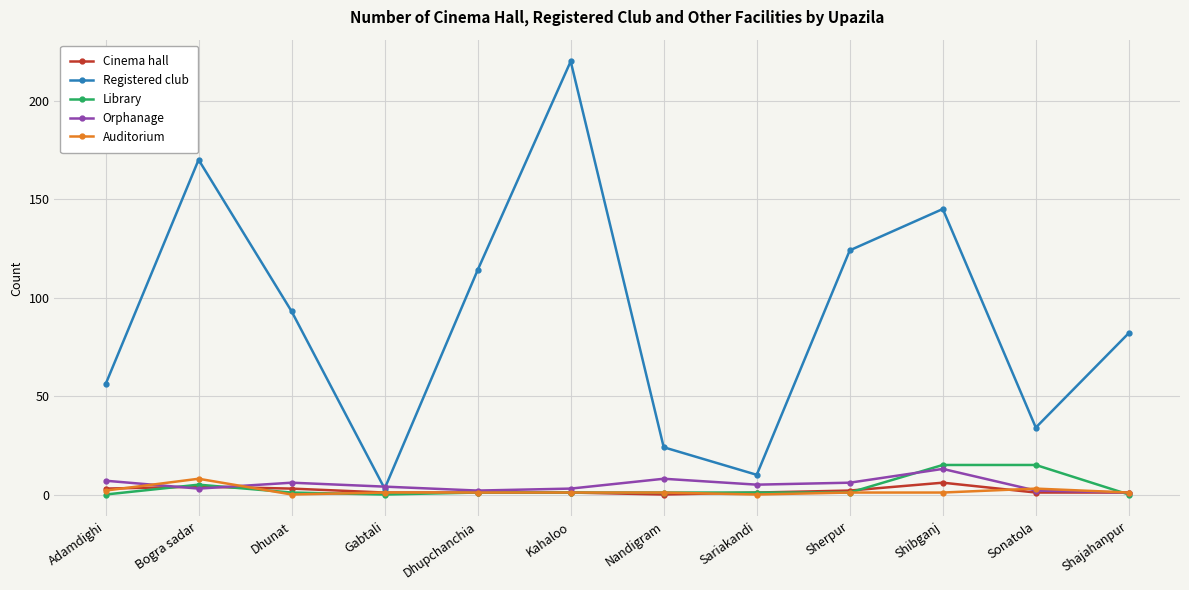

At how many categories does at least one series exceed 101?

5